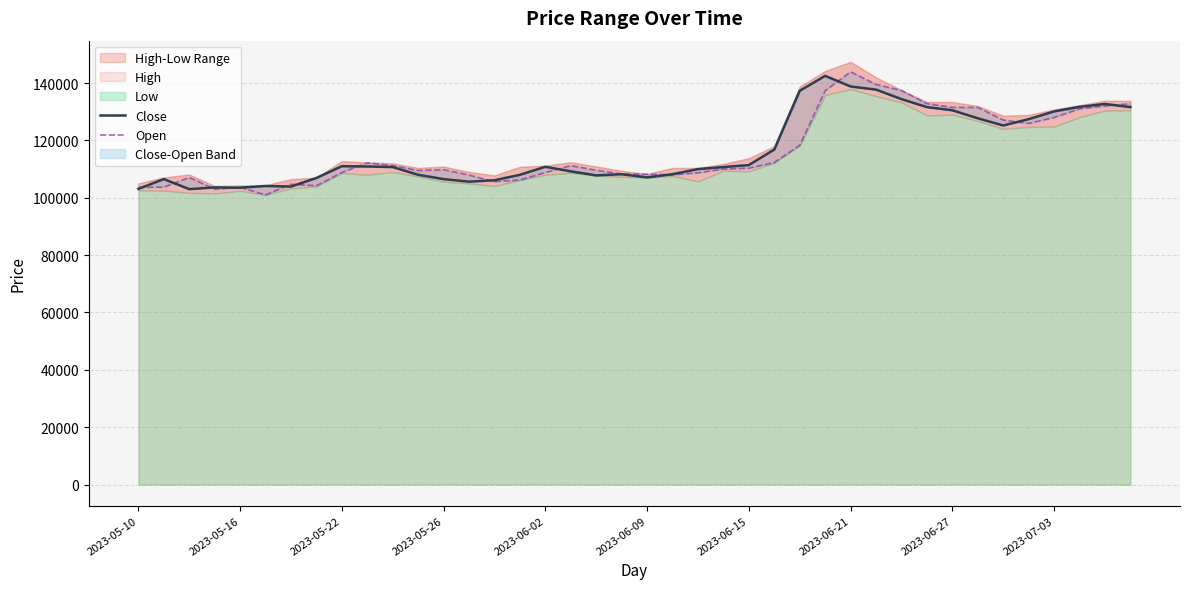

Is the value of Close at 19 greater than the value of Open at 31?

No